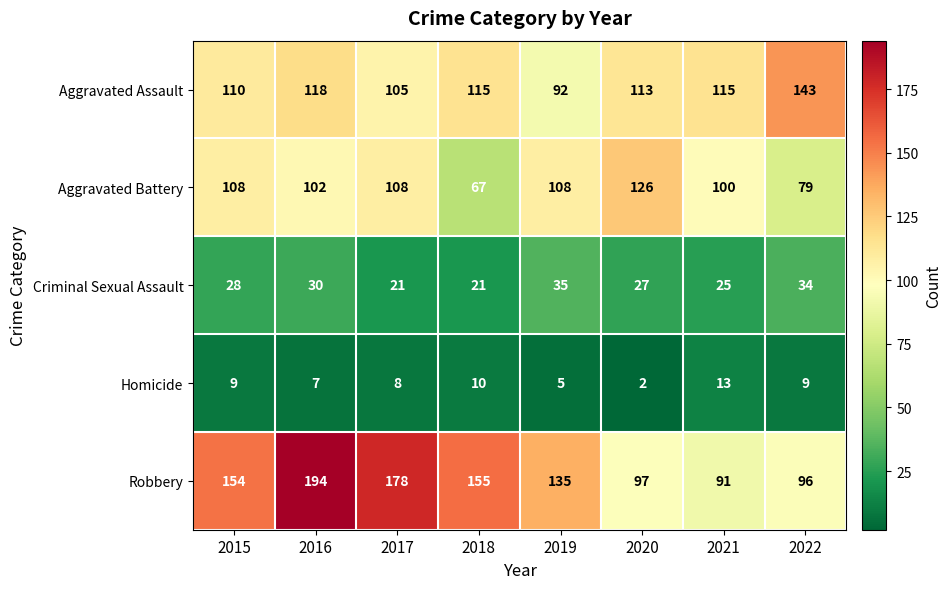

What is the sum of all Criminal Sexual Assault values?

221